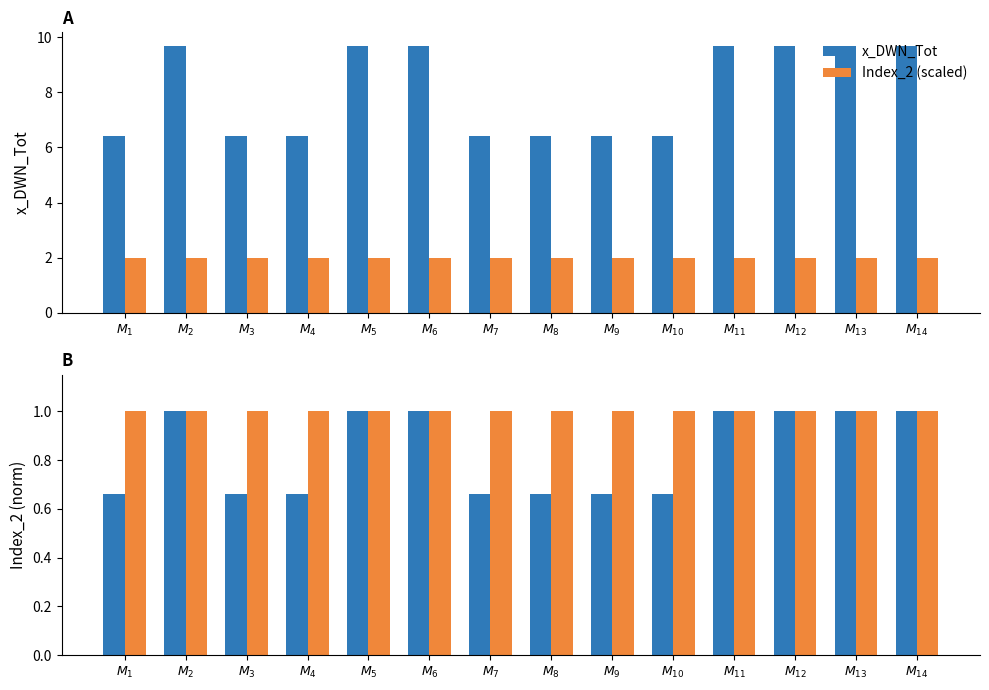

Is it true that x_DWN_Tot (norm) equals 0.7 at $M_{8}$?

True